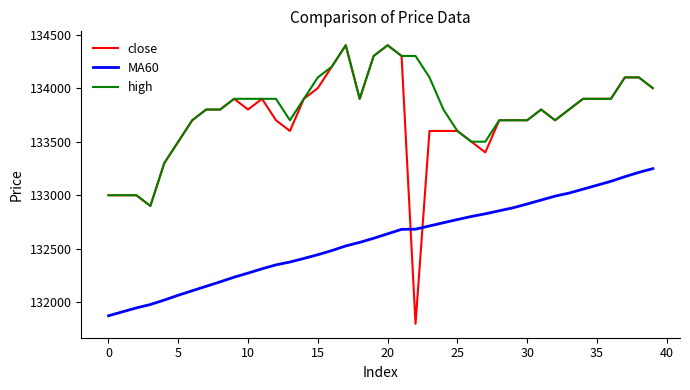

What is the greatest value displayed?

134400.0